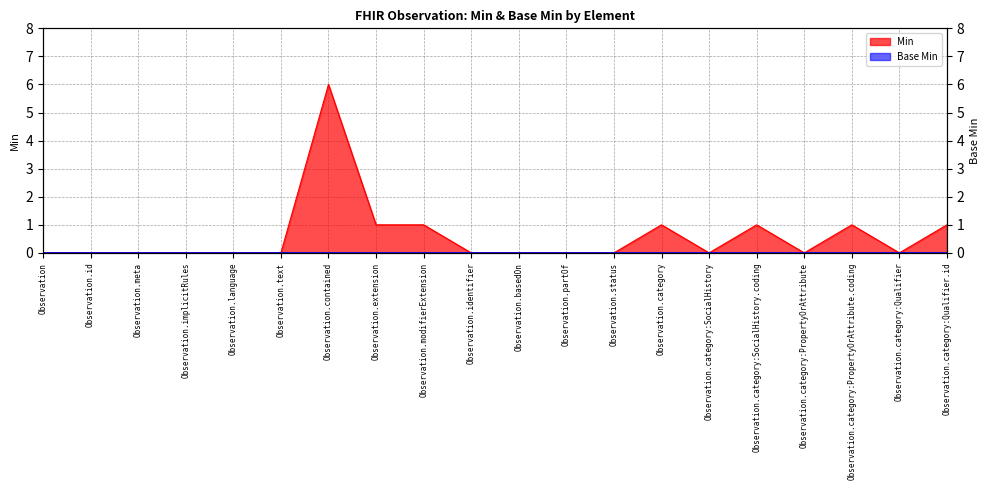

What is the label of the 11th point from the left?

Observation.basedOn